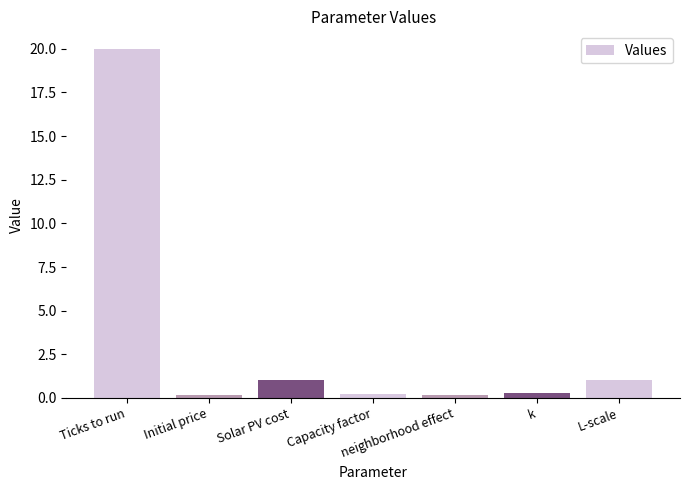

Which category has the highest value across all series?

Ticks to run